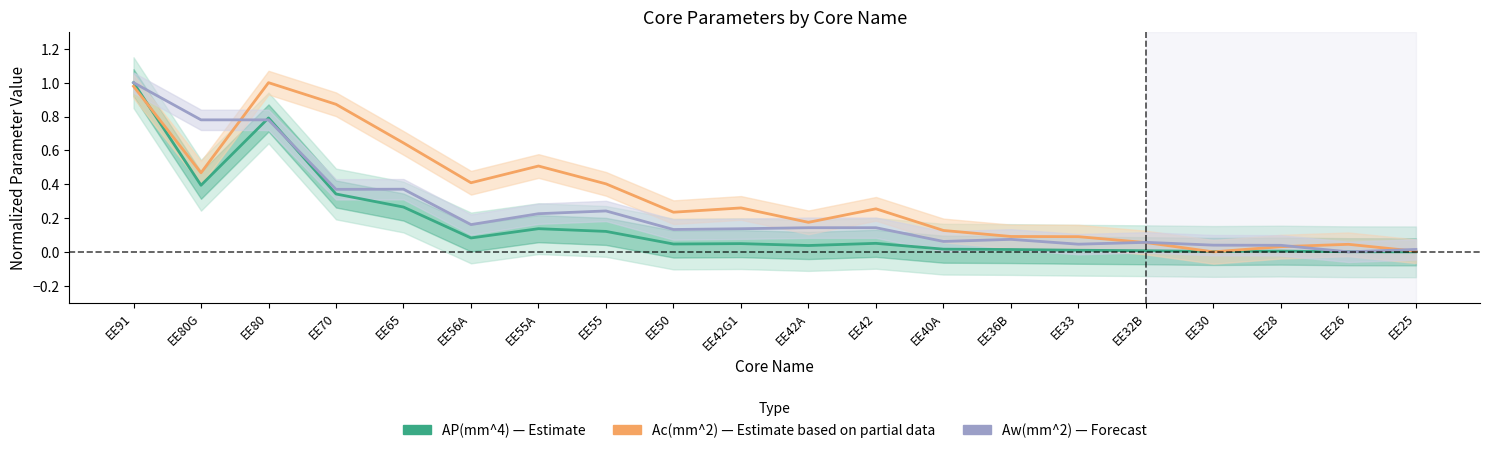

What are all the series names shown in the legend?

AP(mm^4) — Estimate, Ac(mm^2) — Estimate (partial), Aw(mm^2) — Forecast